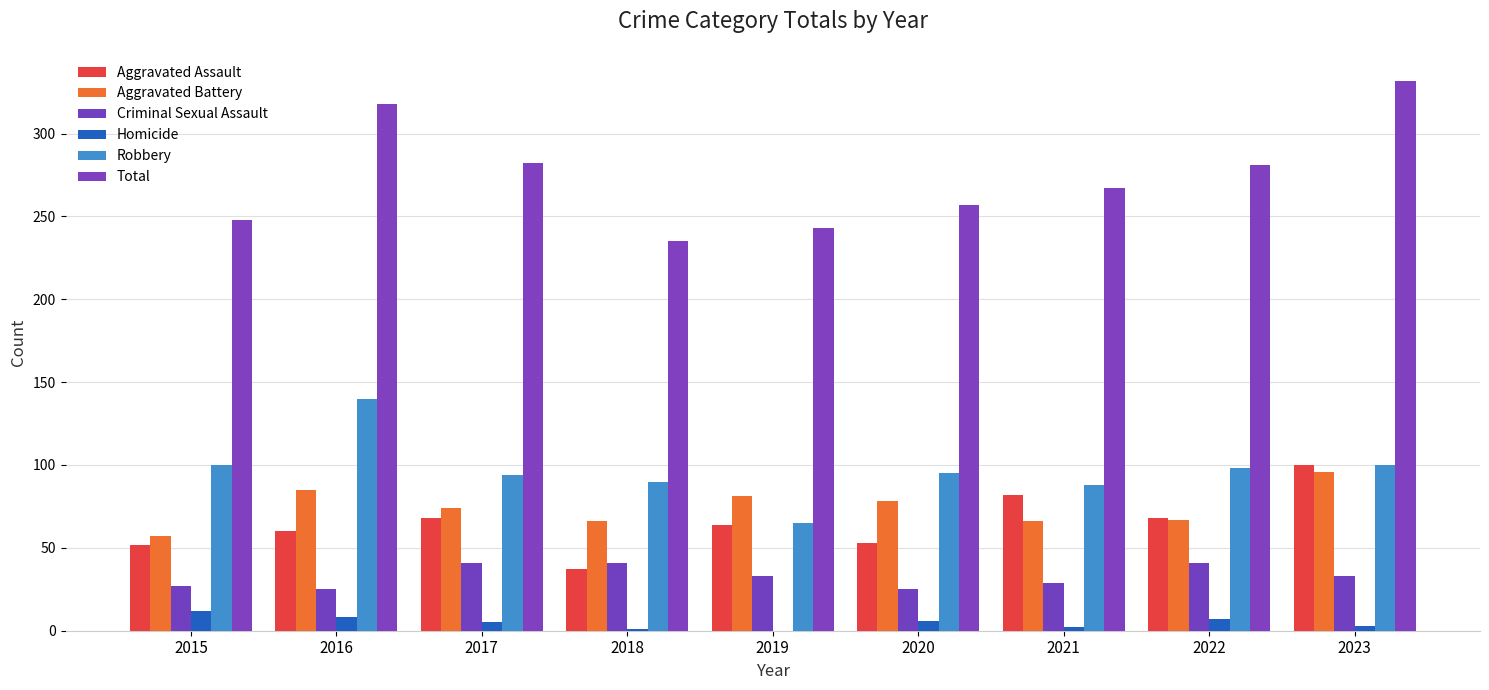

How many groups of bars are there?

9